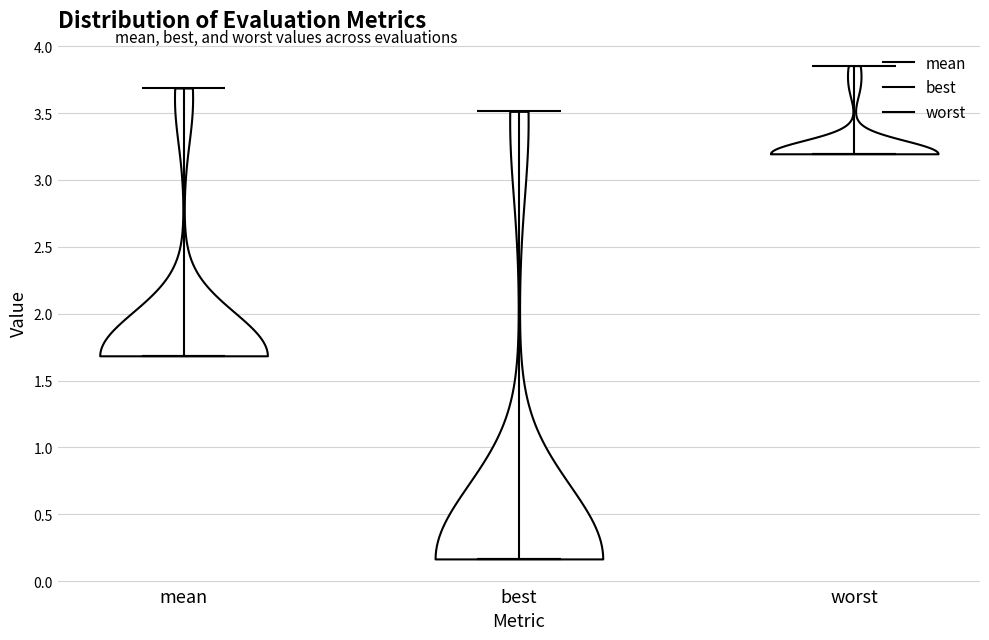

Reading left to right, read every violin against the y-axis: where its median line is, and the lowest and highest points it reaches. The values are not printed on the chart, so give them approximately, as read against the axis.

mean: median line 1.70, lowest point 1.70, highest point 3.70
best: median line 0.15, lowest point 0.15, highest point 3.50
worst: median line 3.20, lowest point 3.20, highest point 3.85